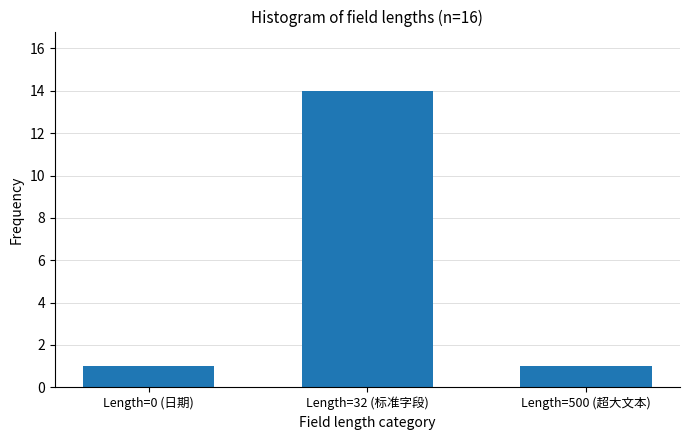

Reading left to right, list all the values displayed in this chart.

1	14	1